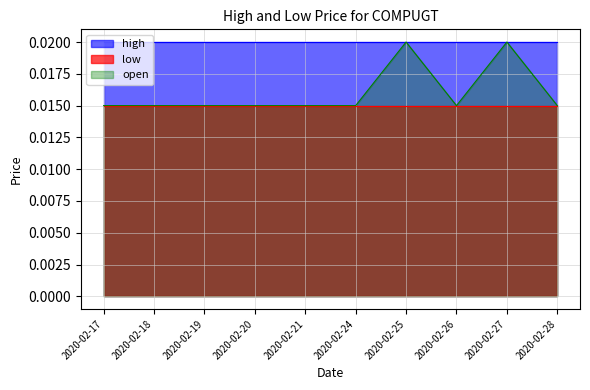

Is the value of high at 2020-02-19 greater than the value of low at 2020-02-19?

Yes